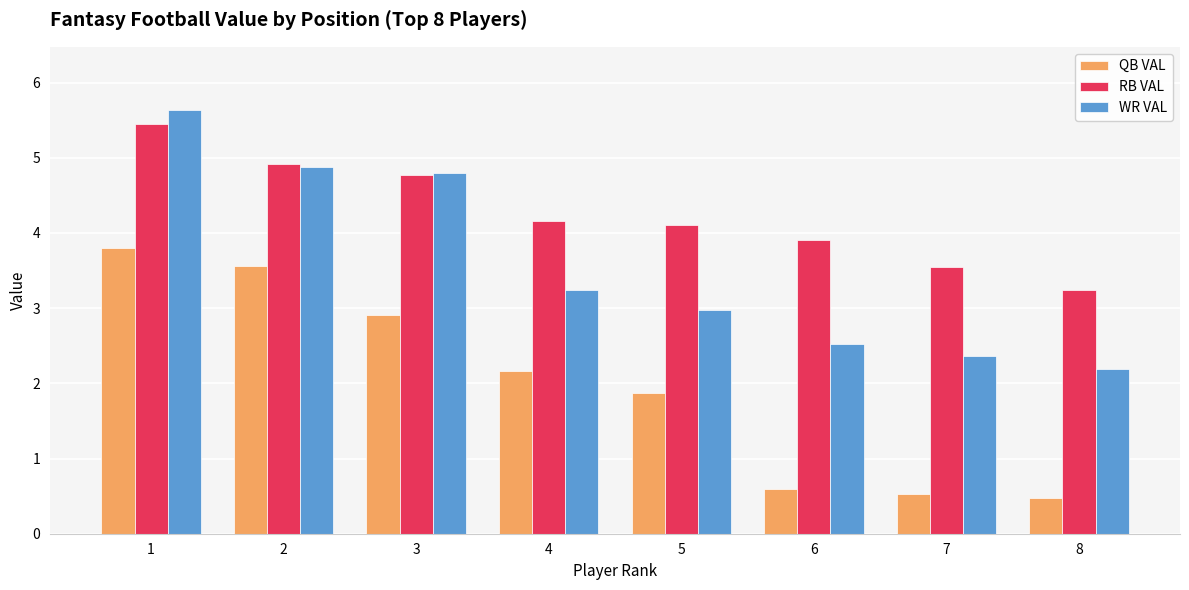

Reading left to right, extract all data points from this chart.

QB VAL: 3.8	3.6	2.9	2.2	1.9	0.6	0.5	0.5
RB VAL: 5.5	4.9	4.8	4.2	4.1	3.9	3.6	3.2
WR VAL: 5.6	4.9	4.8	3.2	3.0	2.5	2.4	2.2